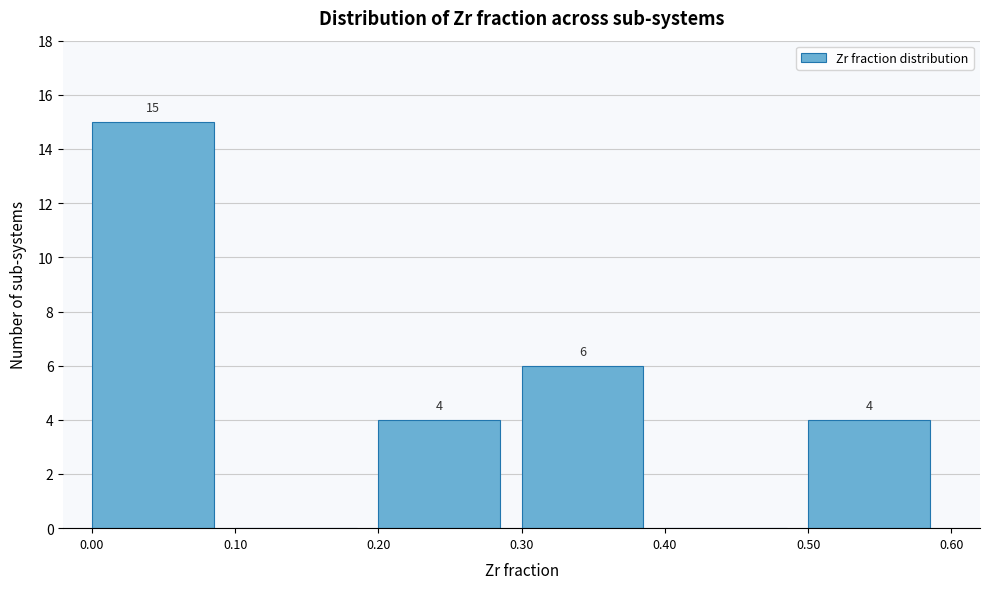

Over which range of the x-axis is the bar tallest?

0.00 to 0.10